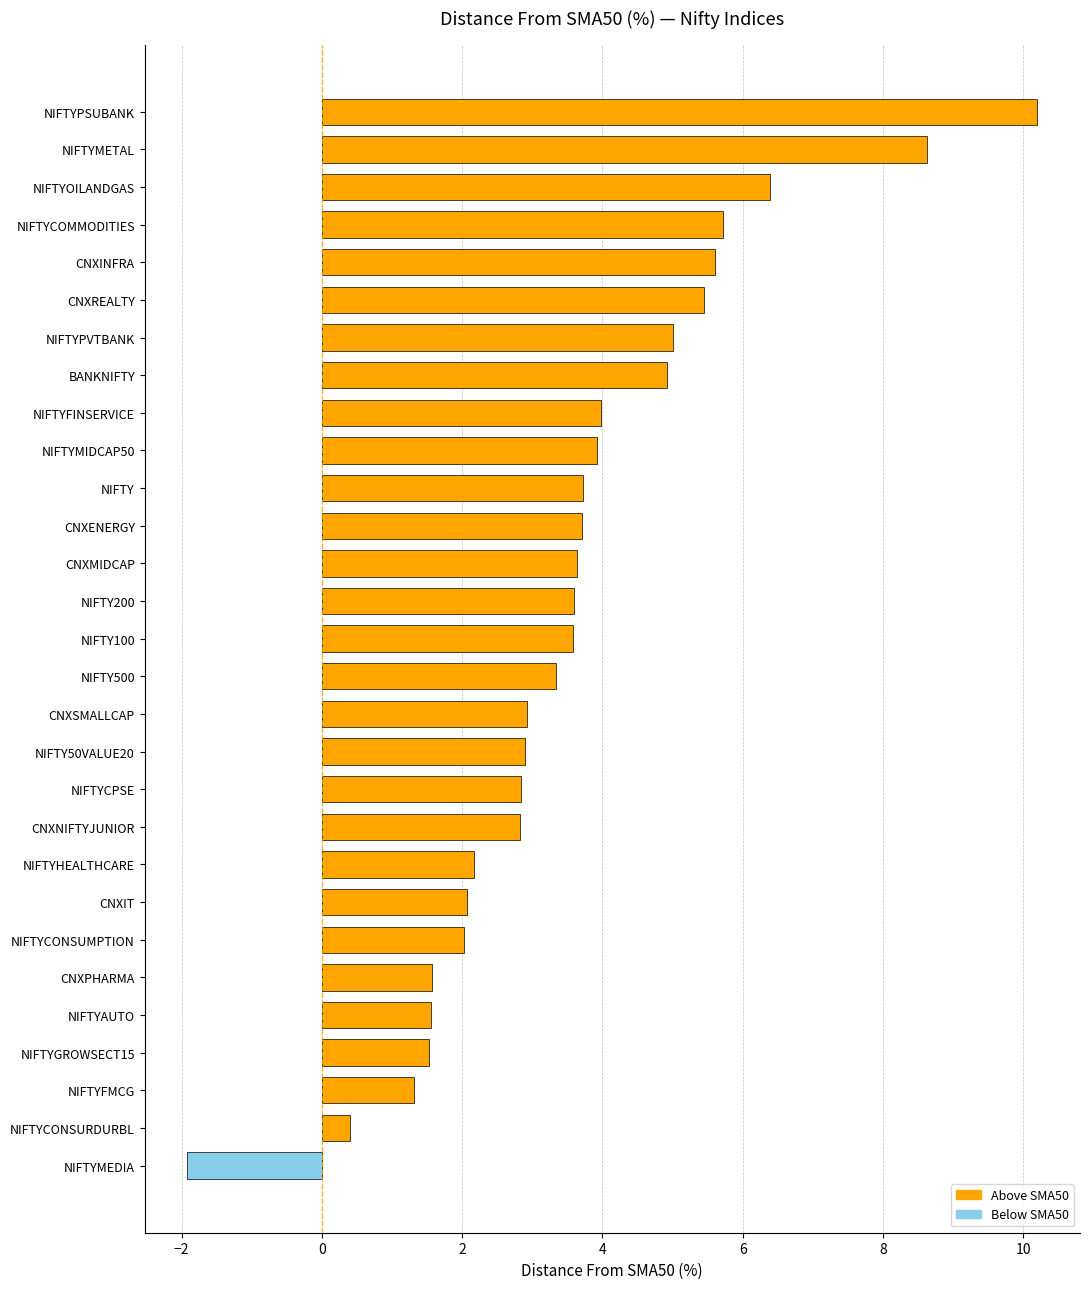

What is the label of the 28th bar from the bottom?

NIFTYMETAL